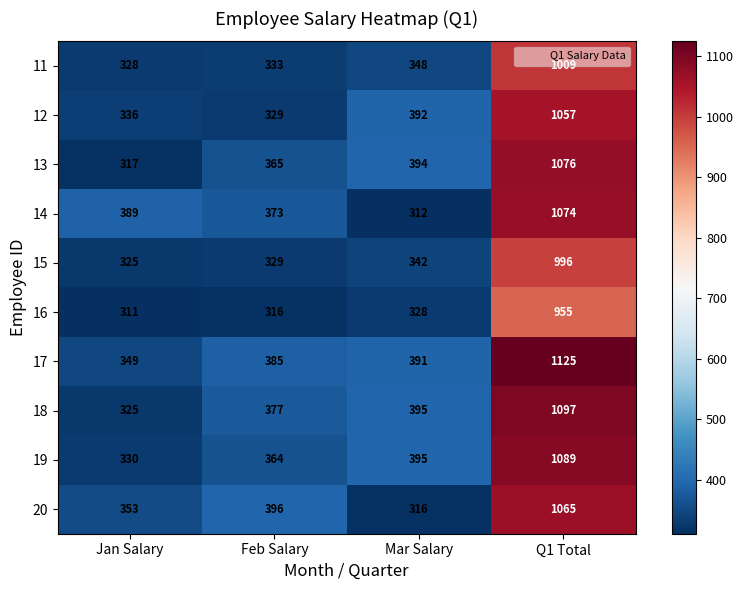

What is the difference between the highest and lowest values at Mar Salary?

83